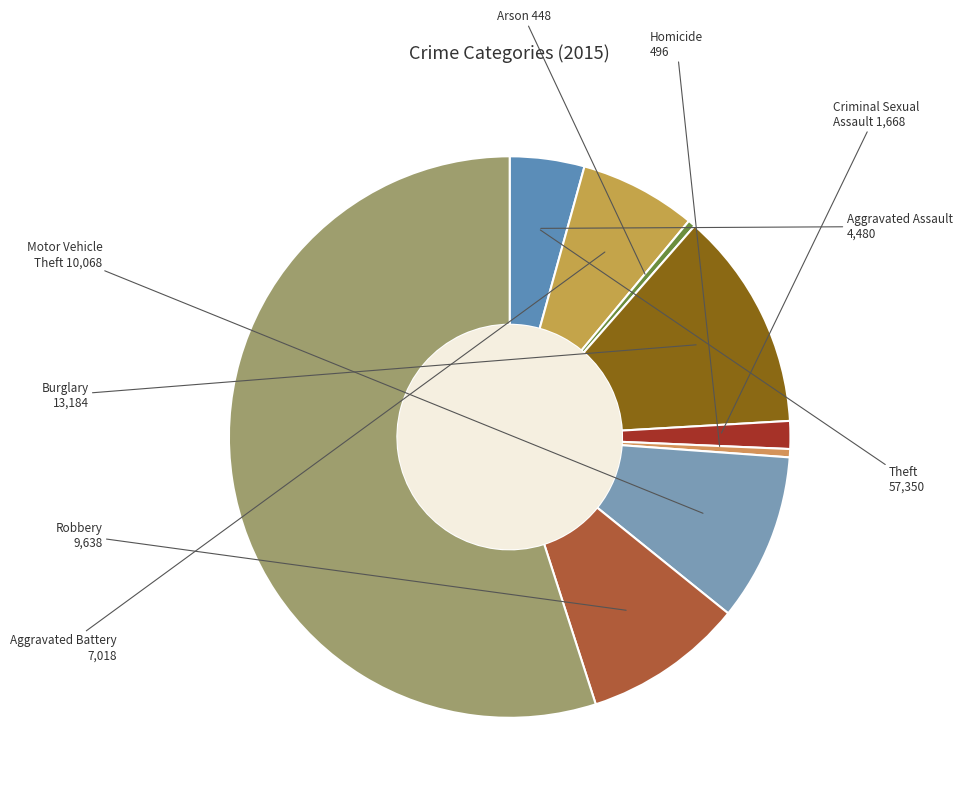

How many segments does this pie chart have?

9